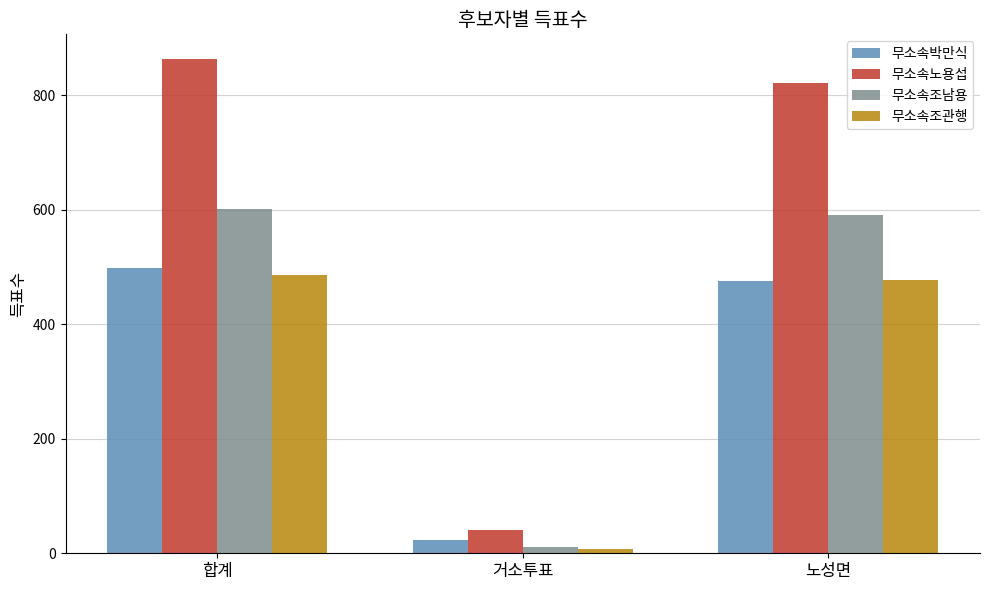

Reading left to right, extract all data points from this chart.

무소속박만식: 합계=499	거소투표=23	노성면=476
무소속노용섭: 합계=863	거소투표=41	노성면=822
무소속조남용: 합계=602	거소투표=11	노성면=590
무소속조관행: 합계=486	거소투표=8	노성면=477